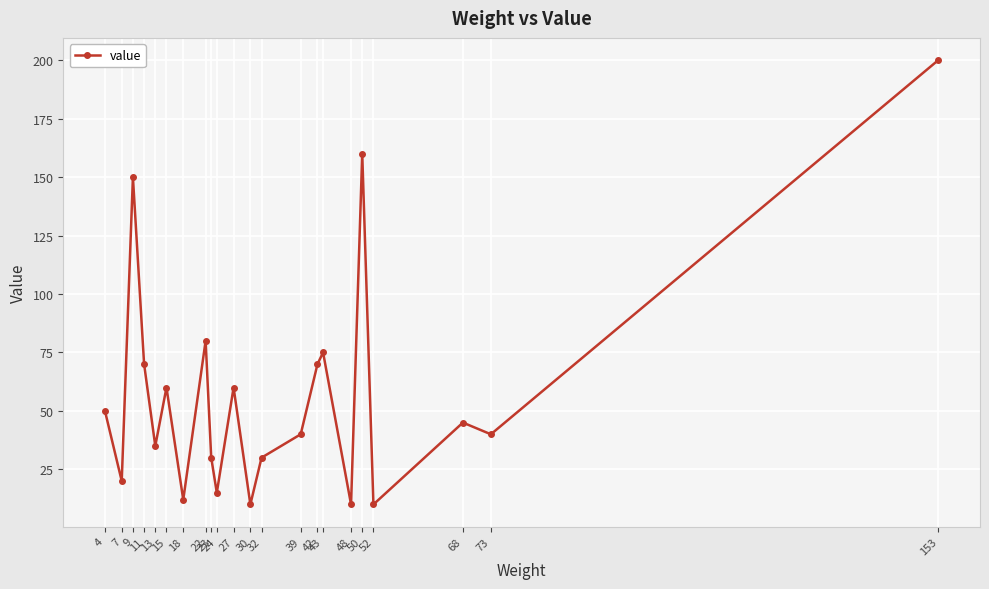

Reading right to left, extract all data points from this chart.

153=200	73=40	68=45	52=10	50=160	48=10	43=75	42=70	39=40	32=30	30=10	27=60	24=15	23=30	22=80	18=12	15=60	13=35	11=70	9=150	7=20	4=50